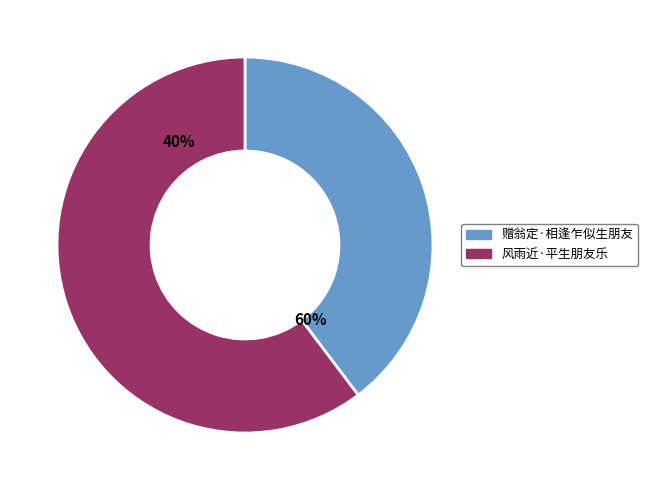

Which category has the smallest portion of the pie?

赠翁定·相逢乍似生朋友